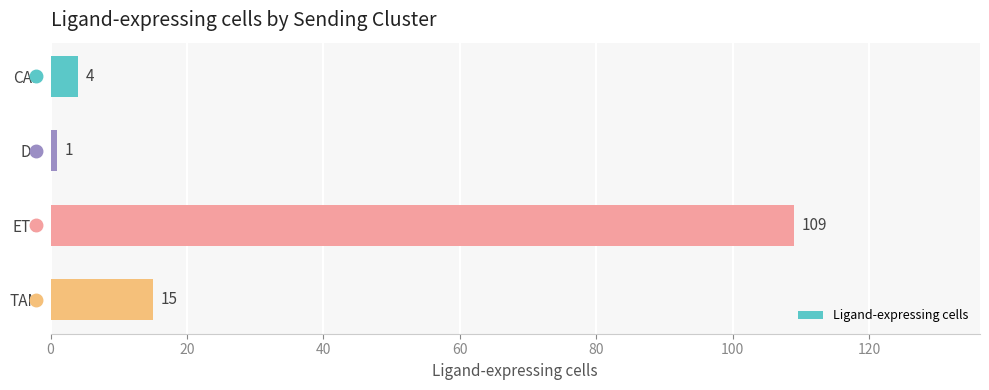

What is the change in value from DC to ETC?

+108